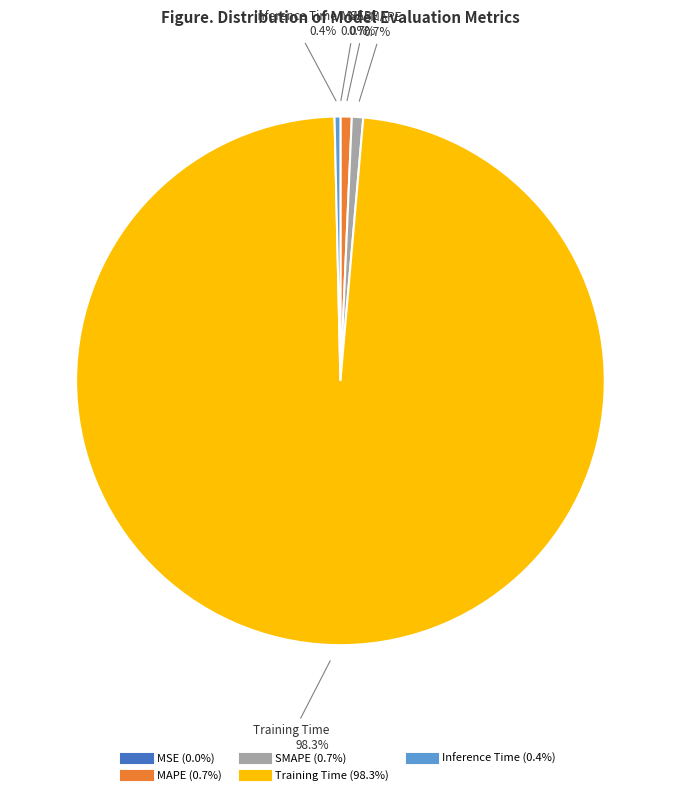

Combined, do Inference Time and MAPE account for over 50%?

No